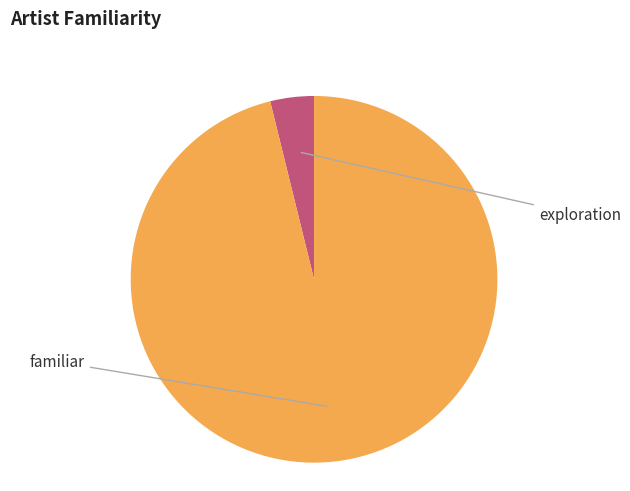

Is there a majority slice in this chart?

Yes